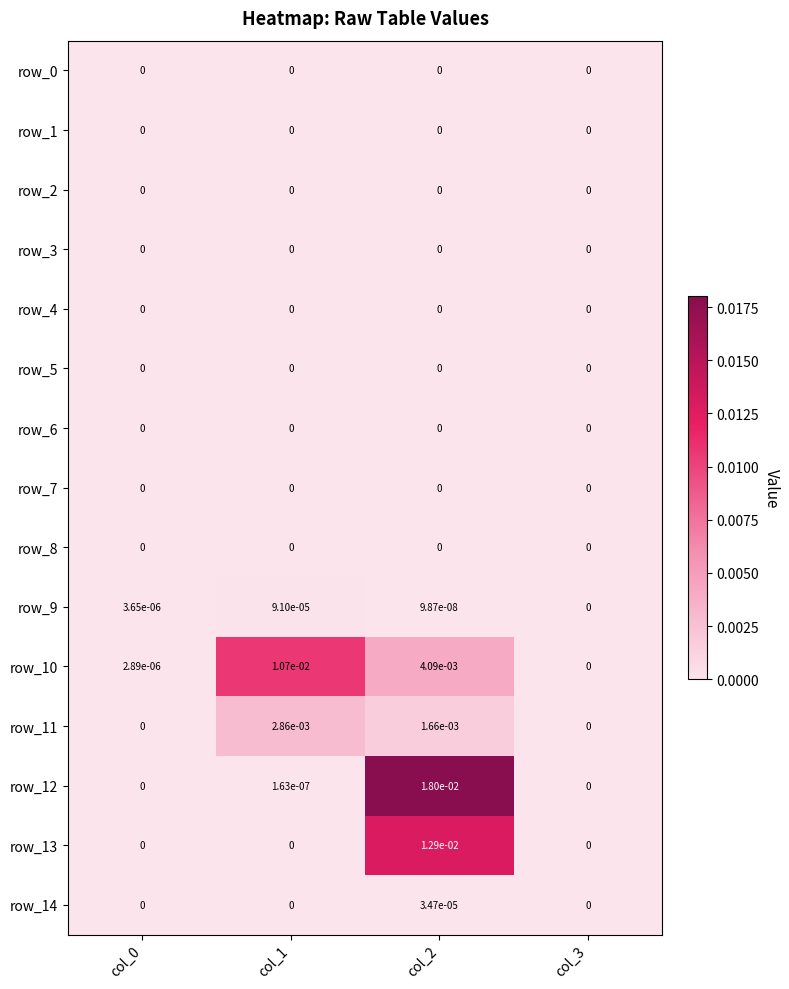

True or false: row_1 has a value of 0.0 at col_0.

True